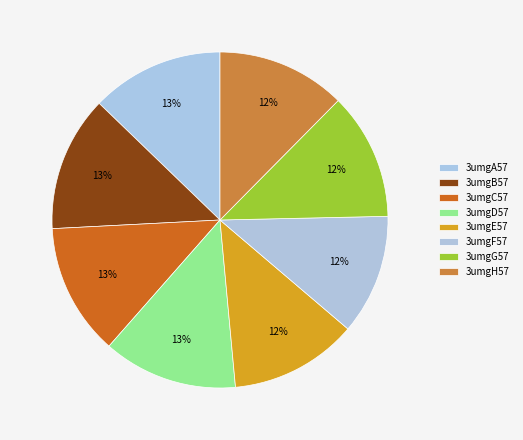

How many slices are in this pie chart?

8